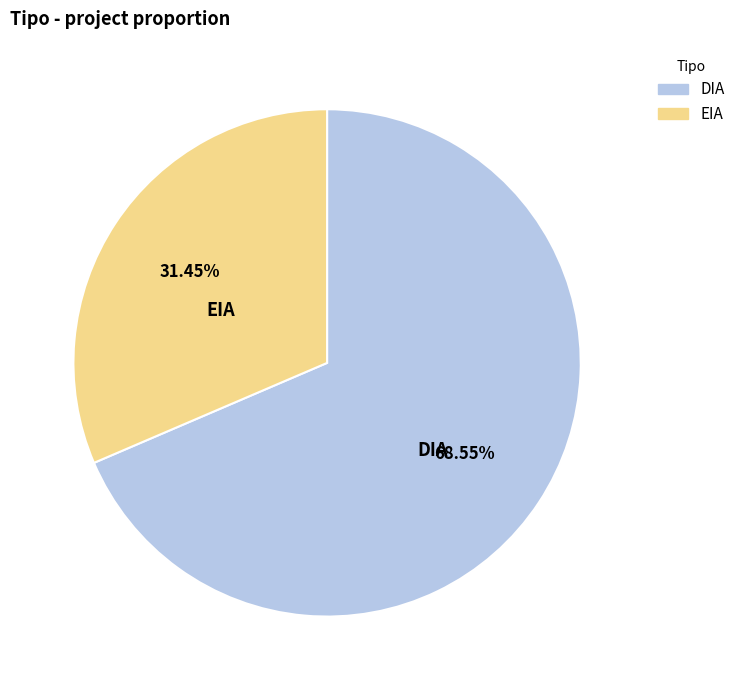

Is there a majority slice in this chart?

Yes